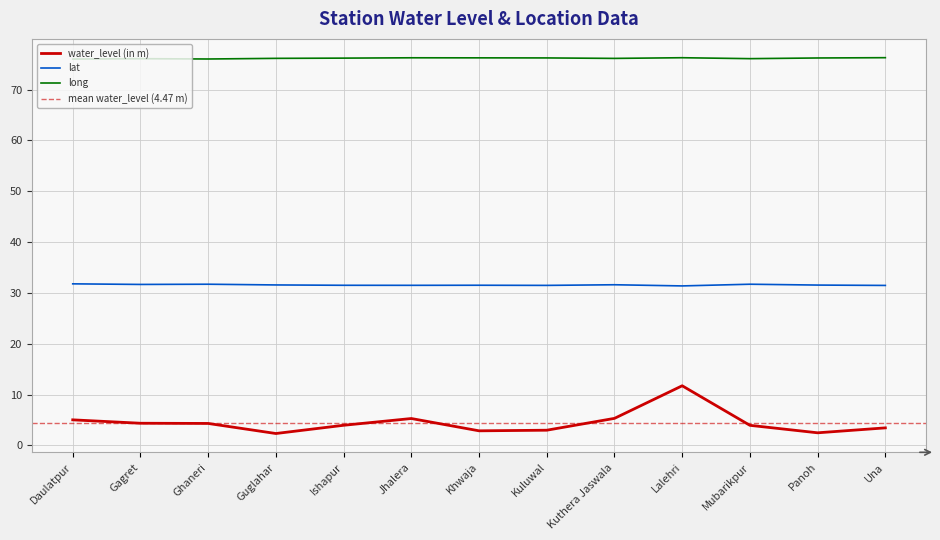

Reading left to right, transcribe all the data shown in this chart.

water_level (in m): Daulatpur=5.0	Gagret=4.4	Ghaneri=4.3	Guglahar=2.3	Ishapur=4.0	Jhalera=5.3	Khwaja=2.9	Kuluwal=3.0	Kuthera Jaswala=5.3	Lalehri=11.7	Mubarikpur=4.0	Panoh=2.5	Una=3.5
lat: Daulatpur=31.8	Gagret=31.7	Ghaneri=31.7	Guglahar=31.6	Ishapur=31.5	Jhalera=31.5	Khwaja=31.5	Kuluwal=31.5	Kuthera Jaswala=31.6	Lalehri=31.4	Mubarikpur=31.7	Panoh=31.5	Una=31.5
long: Daulatpur=76.0	Gagret=76.1	Ghaneri=76.0	Guglahar=76.1	Ishapur=76.2	Jhalera=76.2	Khwaja=76.2	Kuluwal=76.2	Kuthera Jaswala=76.1	Lalehri=76.3	Mubarikpur=76.1	Panoh=76.2	Una=76.3